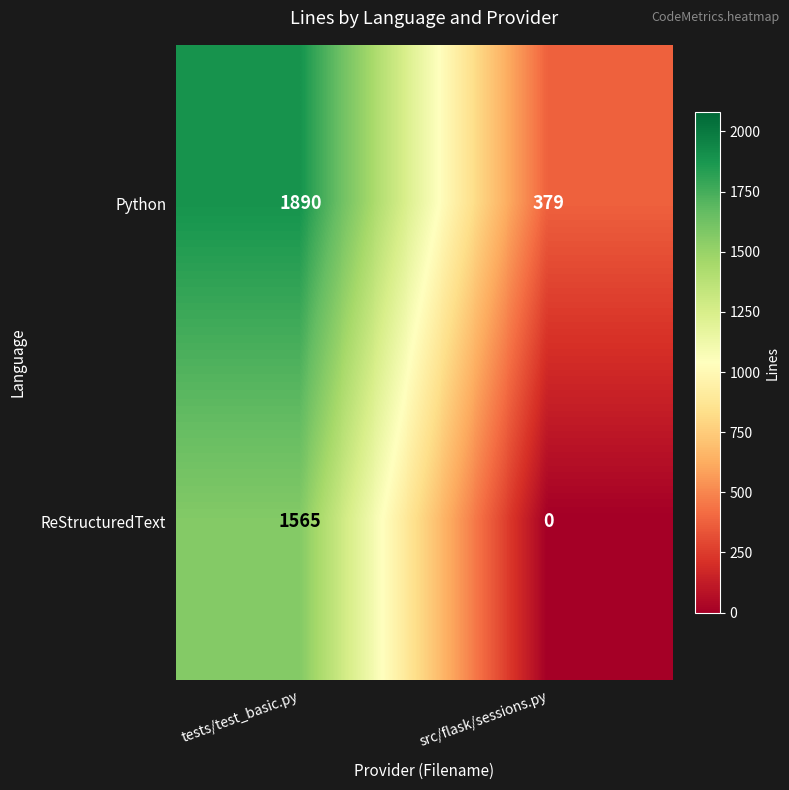

Which series has the widest spread of values?

ReStructuredText